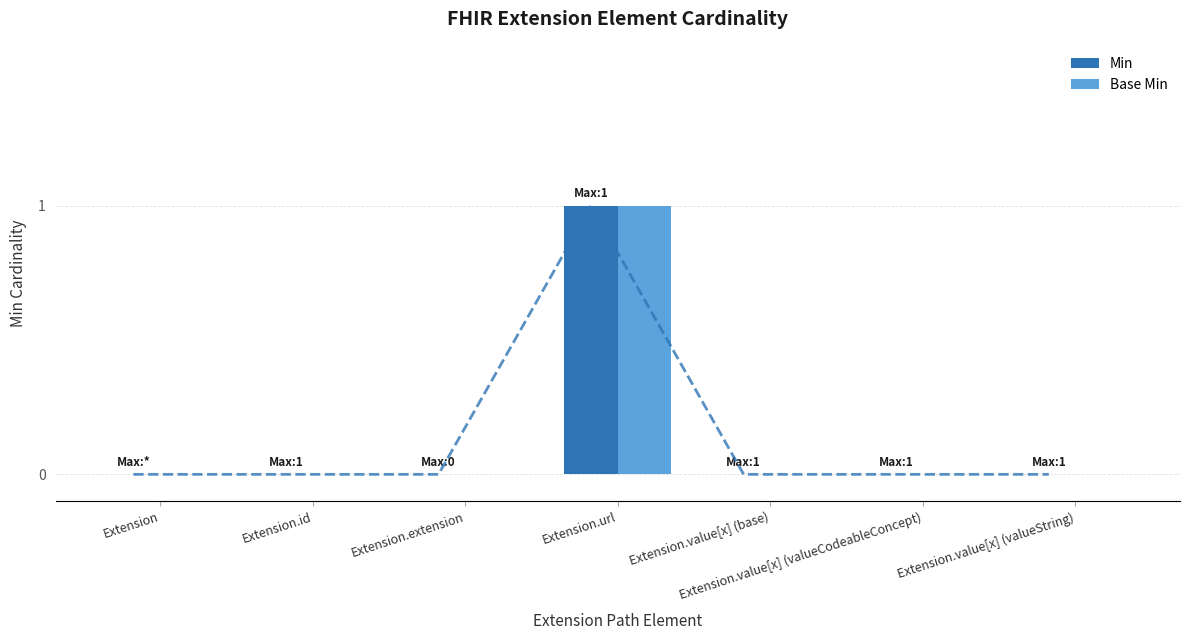

Which has a higher value, Extension.value[x] (valueString) or Extension?

Extension.value[x] (valueString)